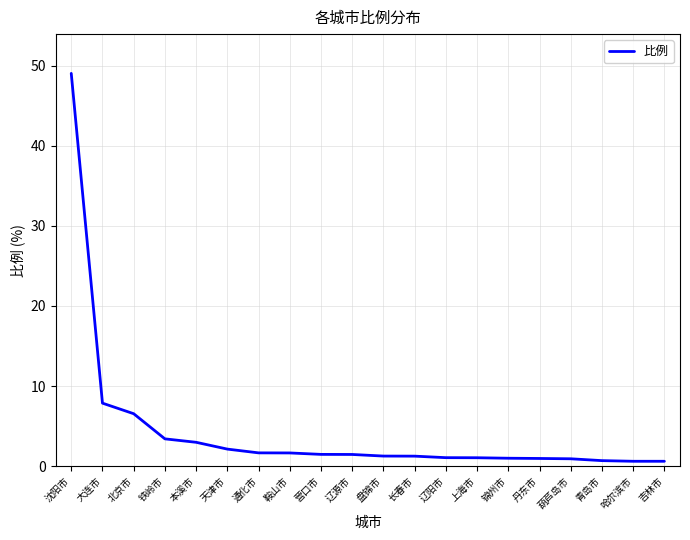

Where does the data first go above 1?

沈阳市